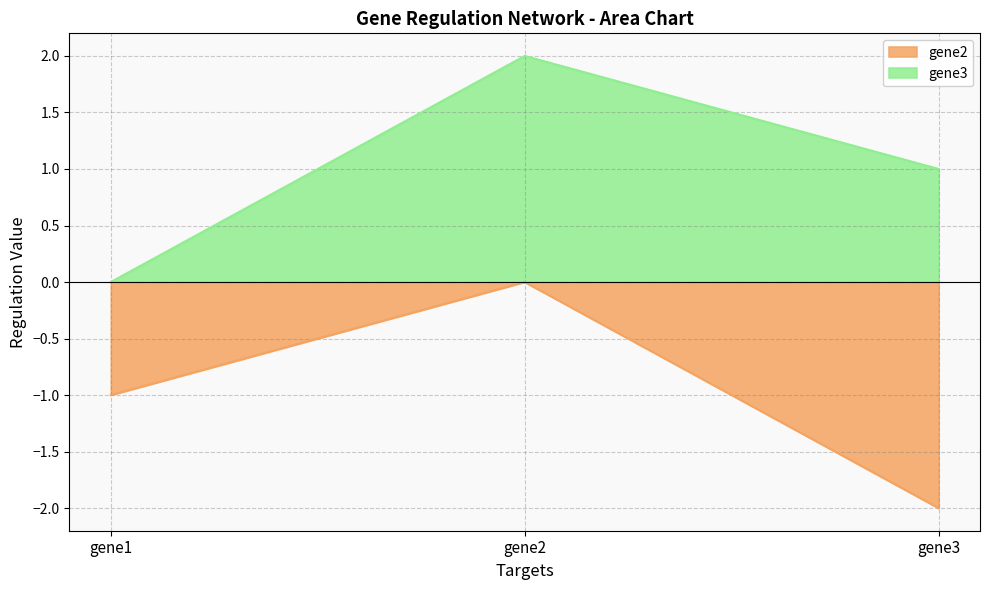

What is the smallest value displayed?

-2